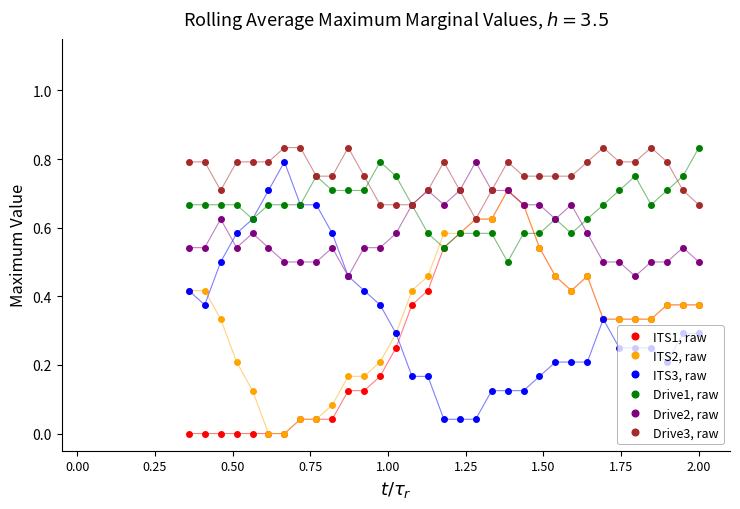

True or false: ITS3, raw and Drive3, raw intersect in this chart.

False